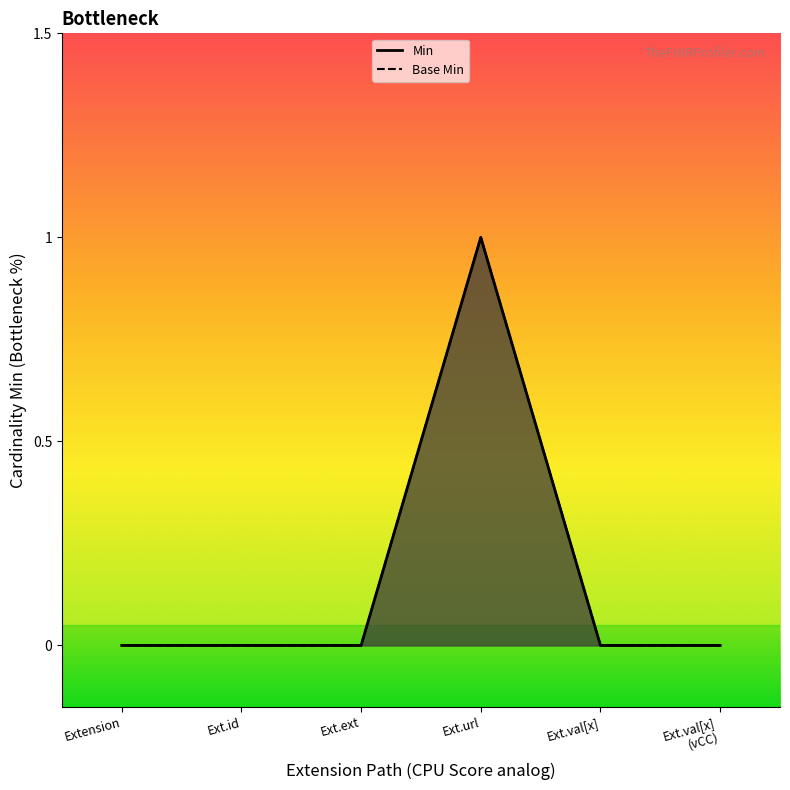

Does the chart display data point markers on the line(s)?

No